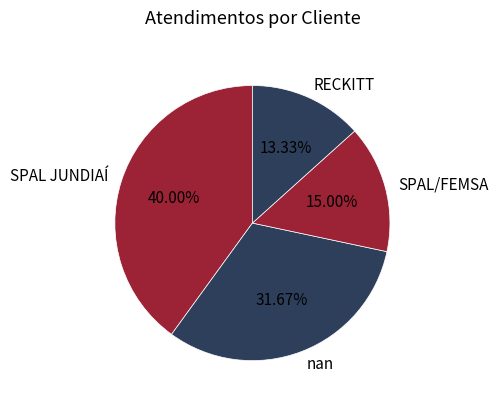

What percentage is NOT represented by nan?

68.3%